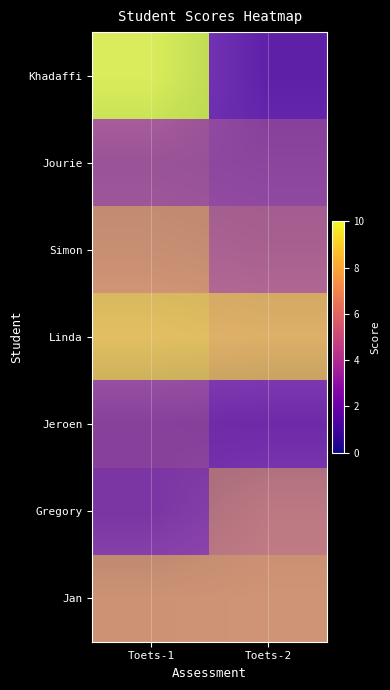

Rank the categories by Simon value from lowest to highest.

Toets-2, Toets-1